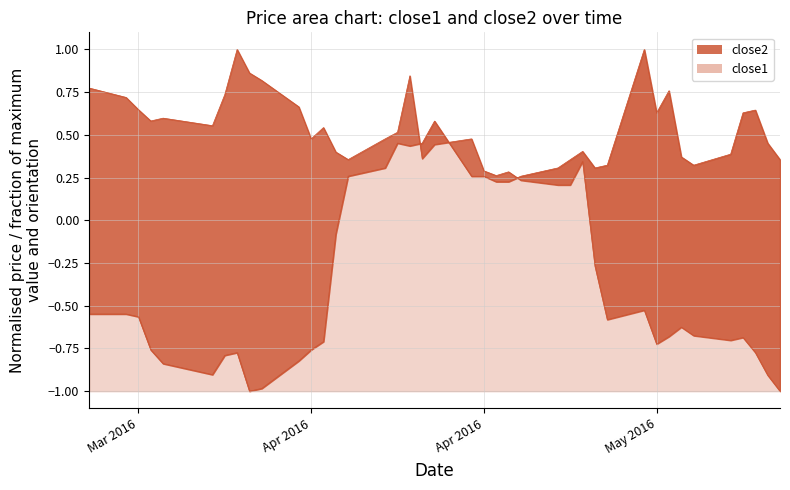

What is the label of the 29th point from the right?

Apr 2016